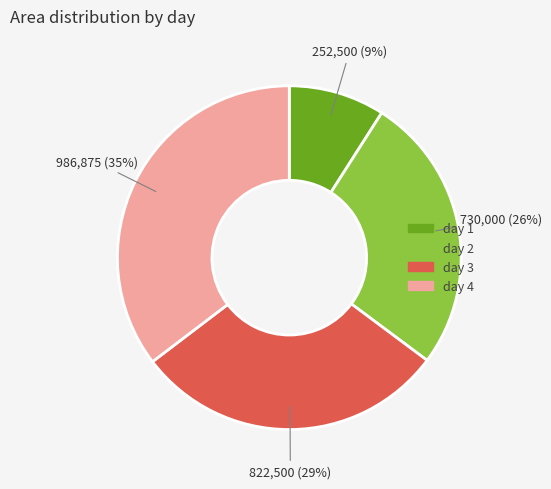

True or false: day 1 accounts for 9% of the total.

True